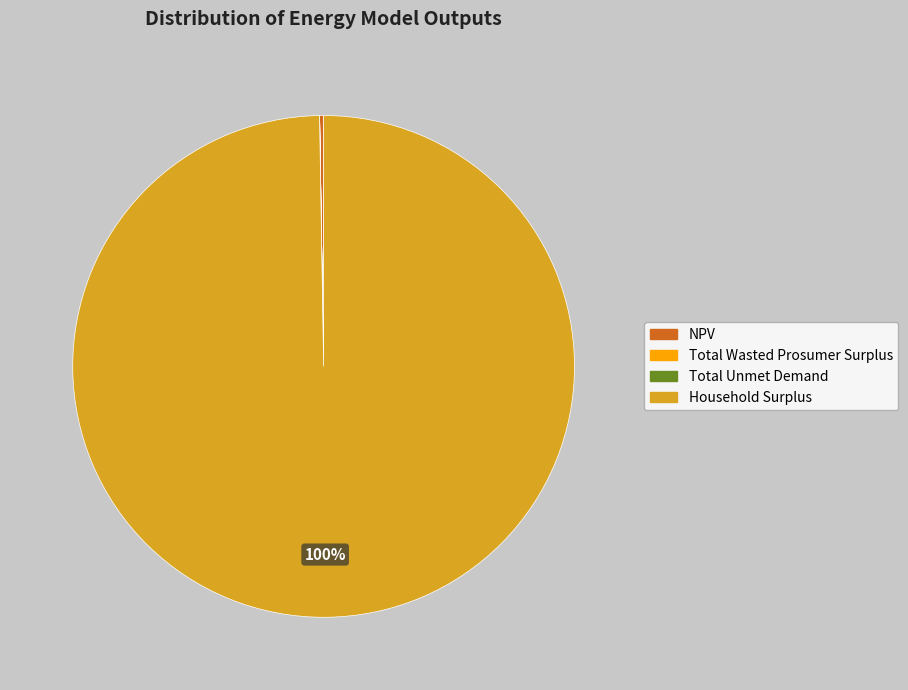

True or false: Household Surplus accounts for 100% of the total.

True